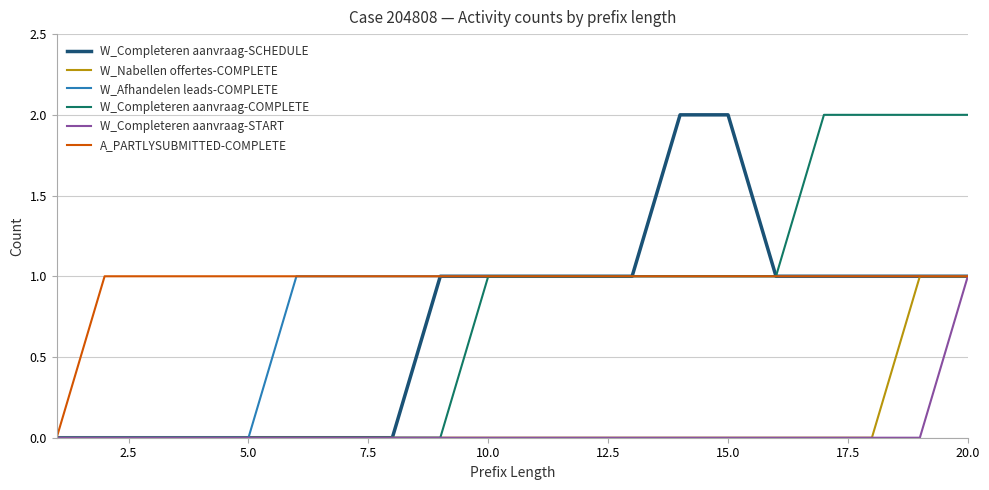

What is the average value of the W_Completeren aanvraag-COMPLETE series?

1